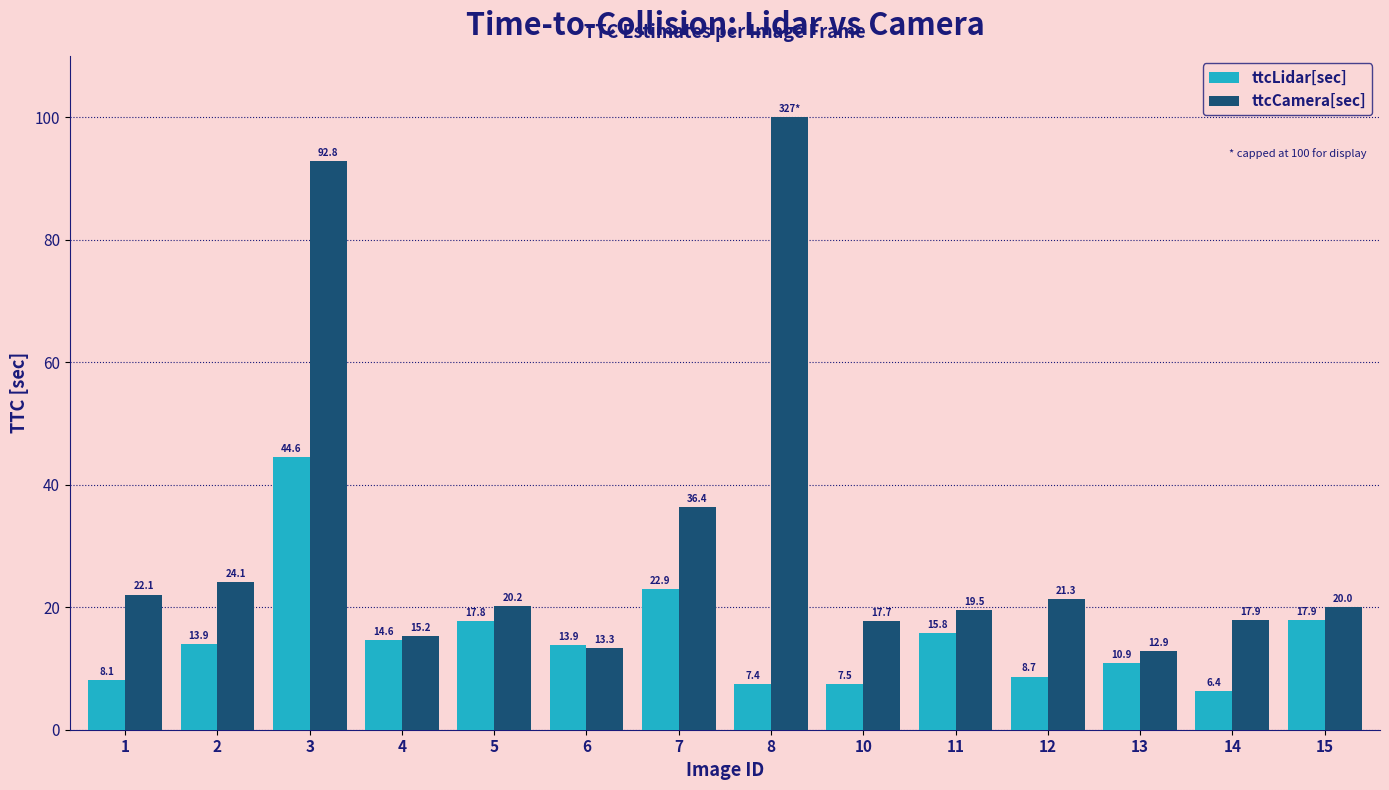

At which category is the sum across all series the highest?

3